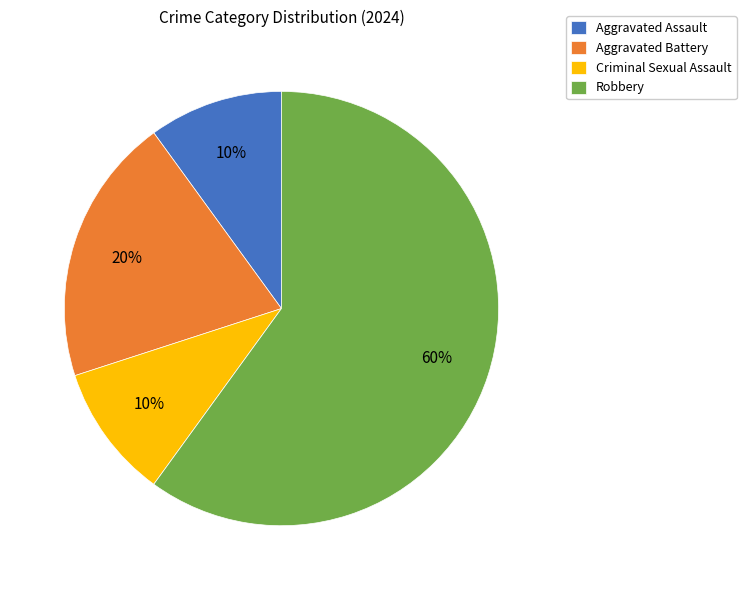

Combined, do Aggravated Assault and Robbery account for over 50%?

Yes